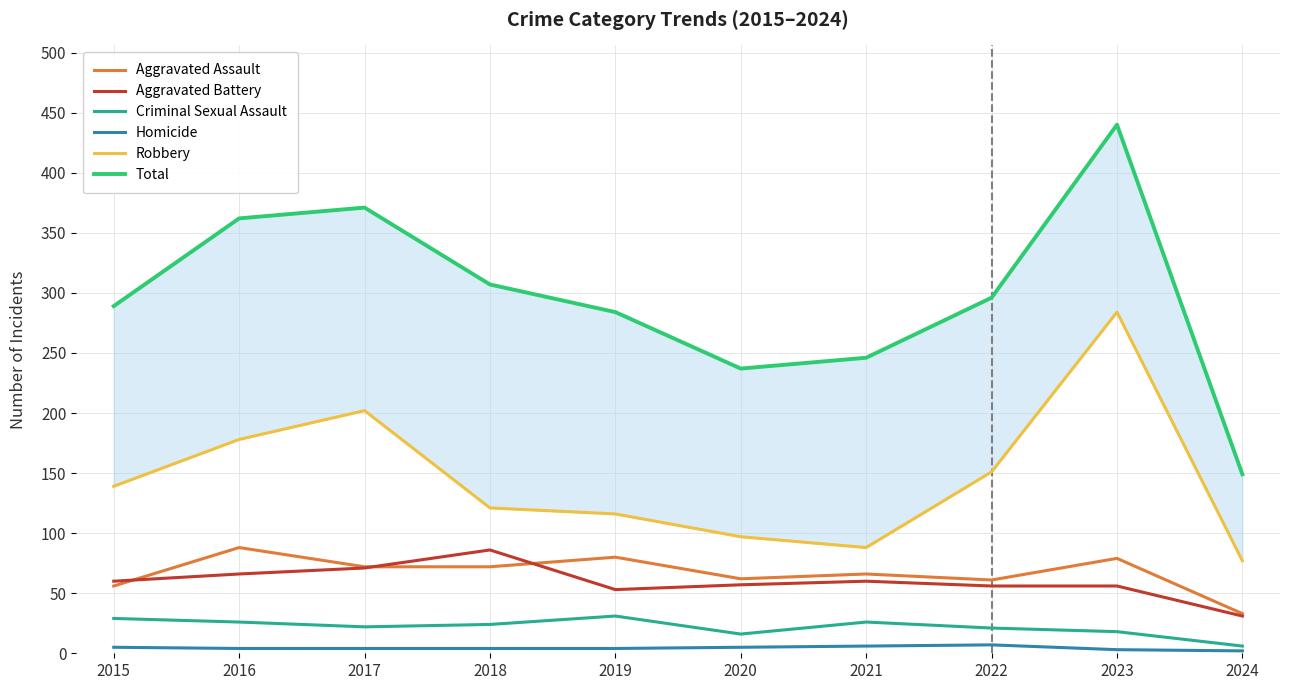

Between 2017 and 2023, which is larger?

2023